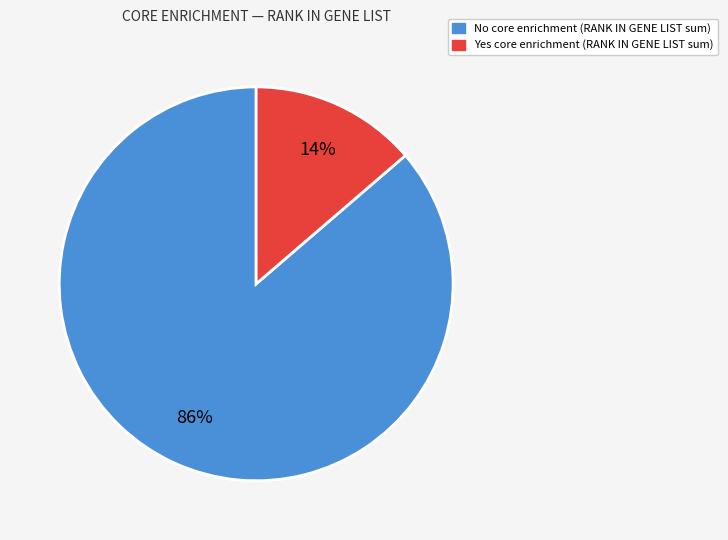

Is the sum of No and Yes greater than half?

Yes